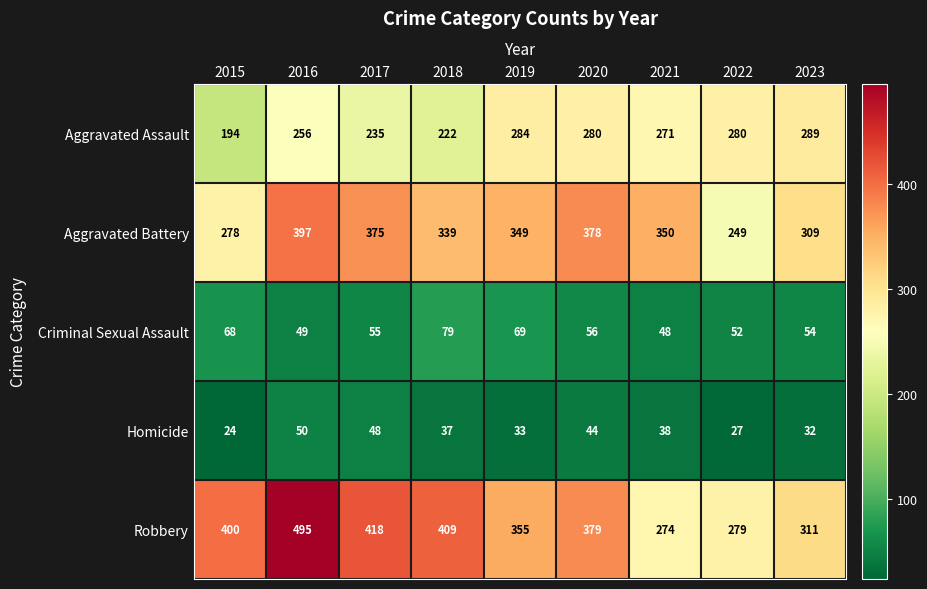

Where does the Aggravated Battery series first go above 349?

2016